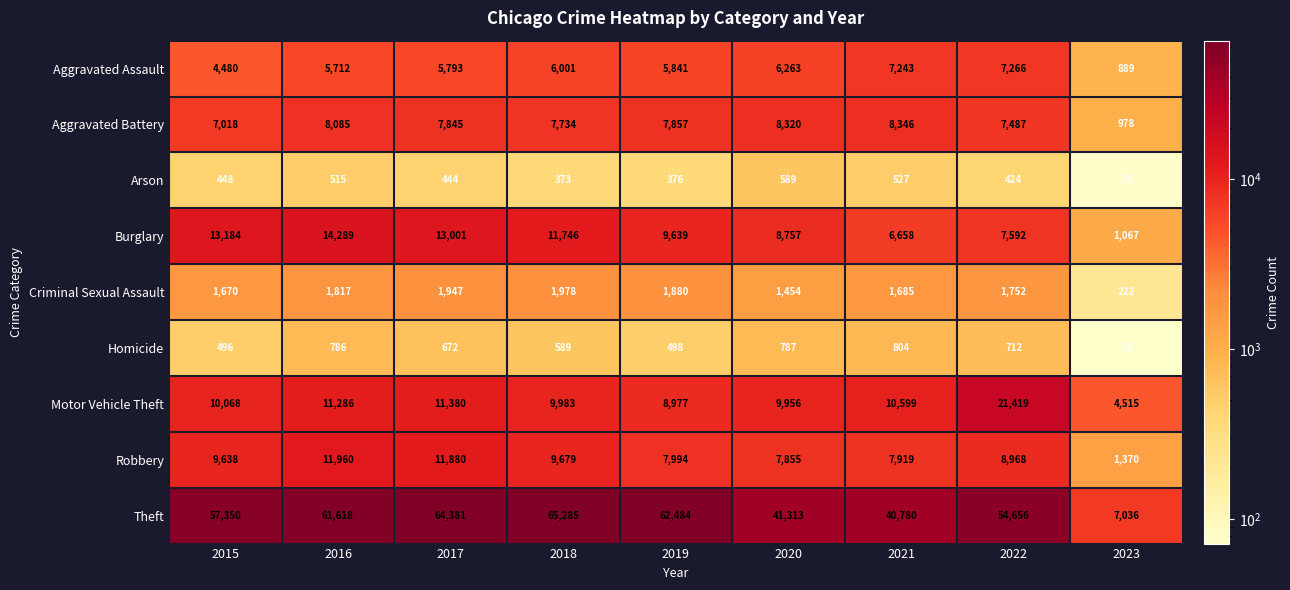

Rank the series at 2017 from highest to lowest value.

Theft, Burglary, Robbery, Motor Vehicle Theft, Aggravated Battery, Aggravated Assault, Criminal Sexual Assault, Homicide, Arson